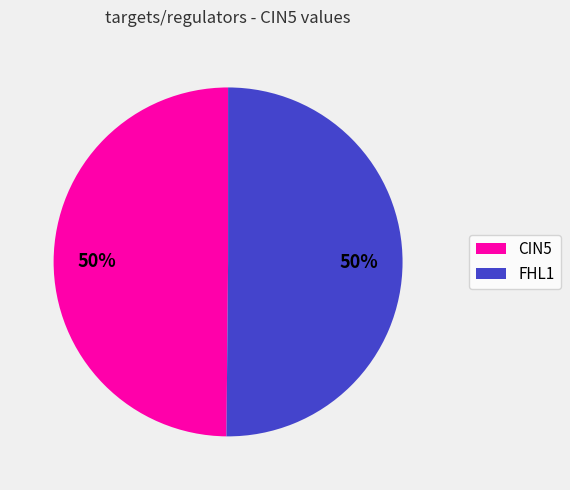

To the nearest percent, what is the average slice percentage?

50%